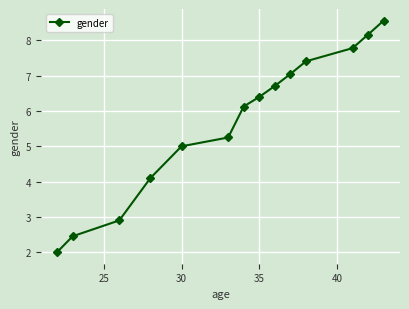

What is the value of the 7th point from the left?

6.1